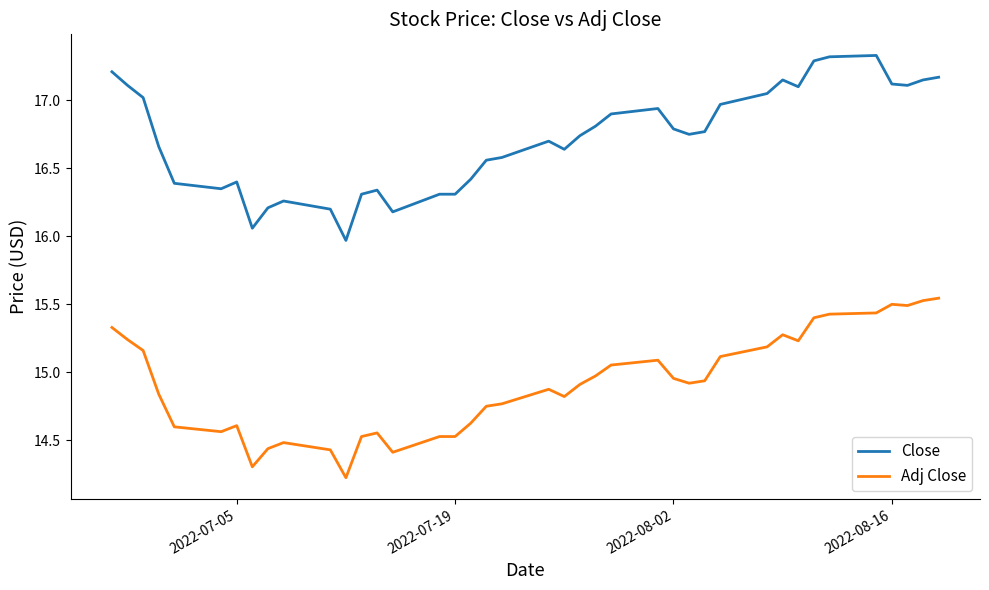

What is the difference between the second highest and second lowest values in the Close series?

1.3